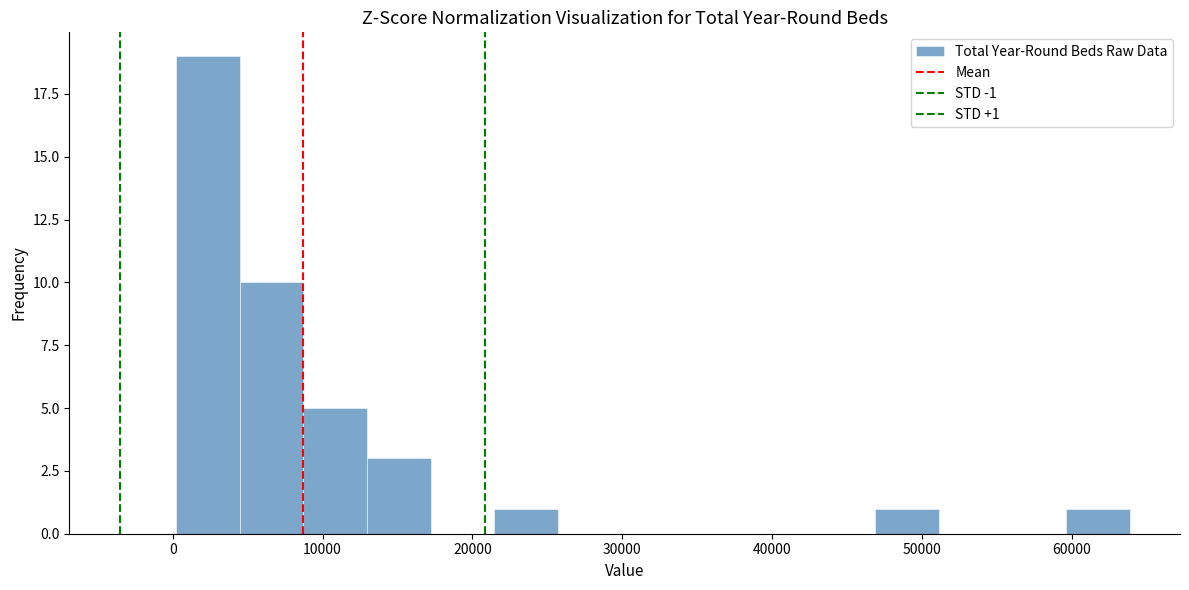

Over which range of the x-axis is the bar tallest?

0 to 4000